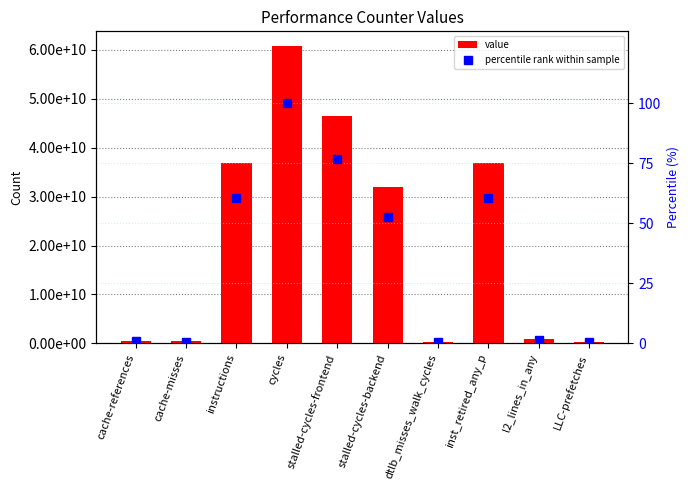

Rank the series by their average value, from lowest to highest.

percentile rank within sample, value